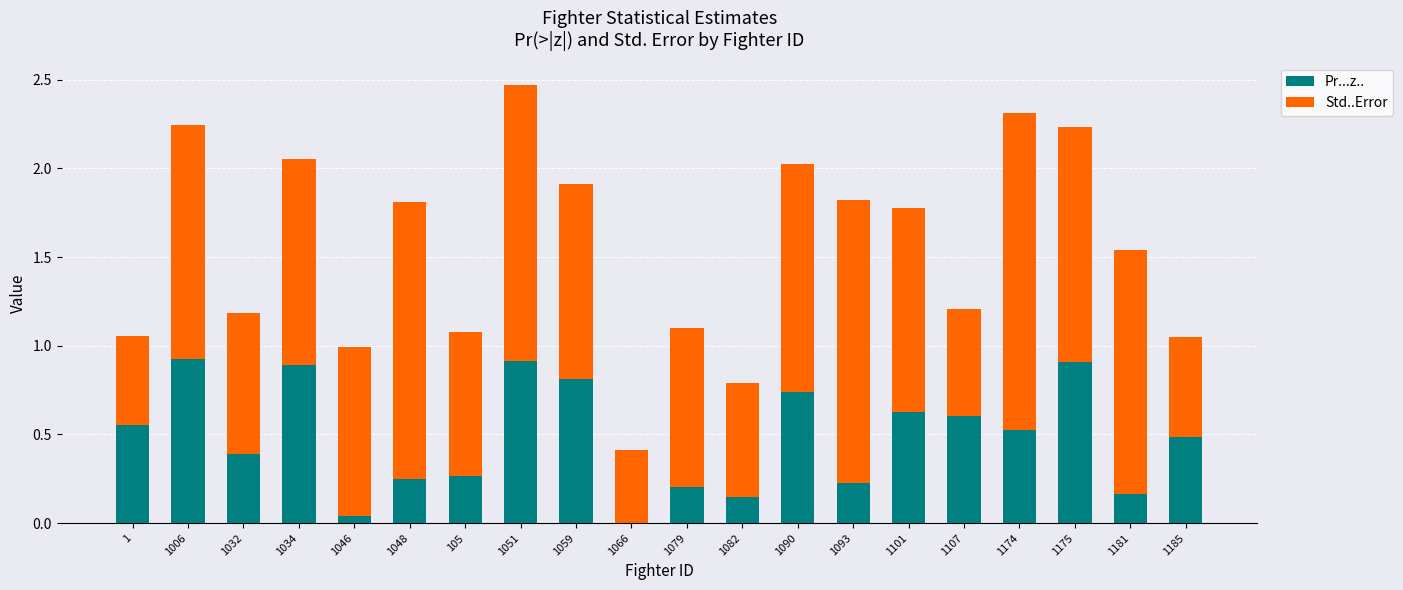

What is the highest value of the Pr...z.. series?

0.9